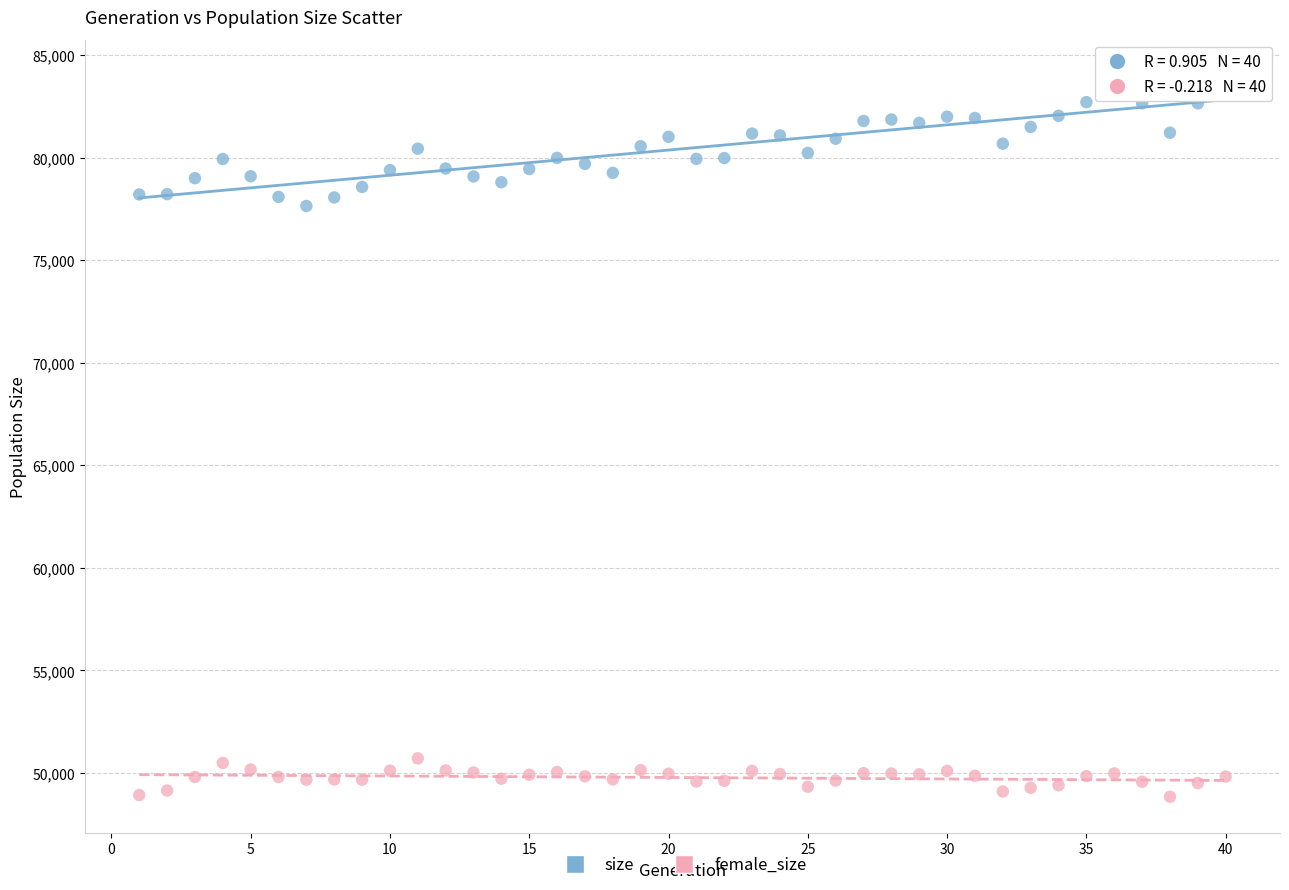

Which series has the widest spread of Y values?

size